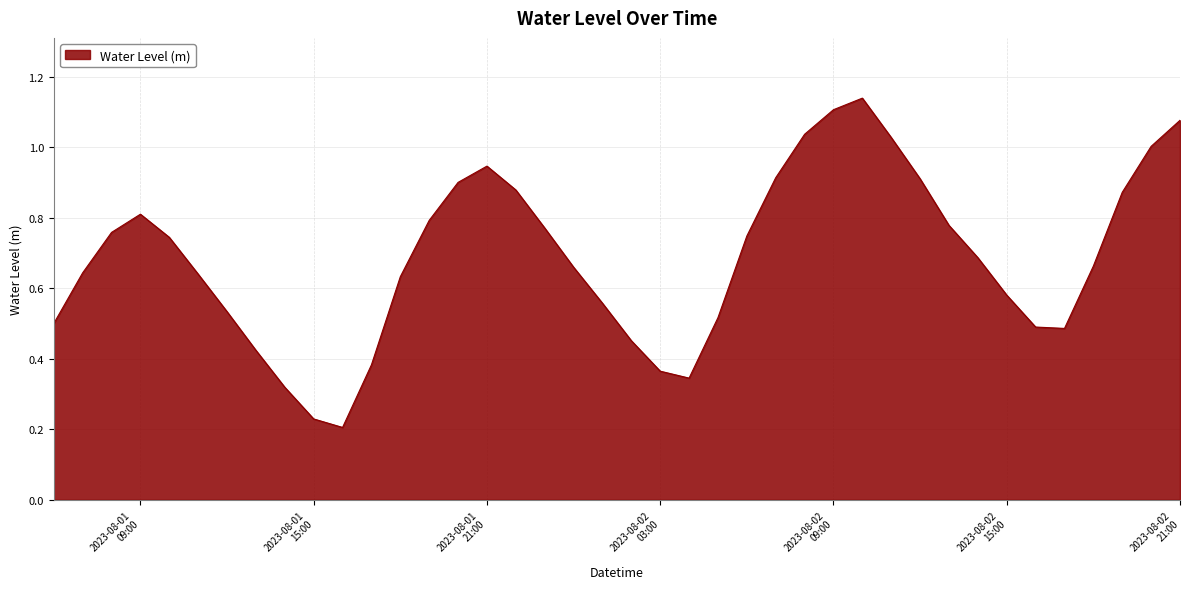

Which category has the highest value across all series?

2023-08-02 10:00:00